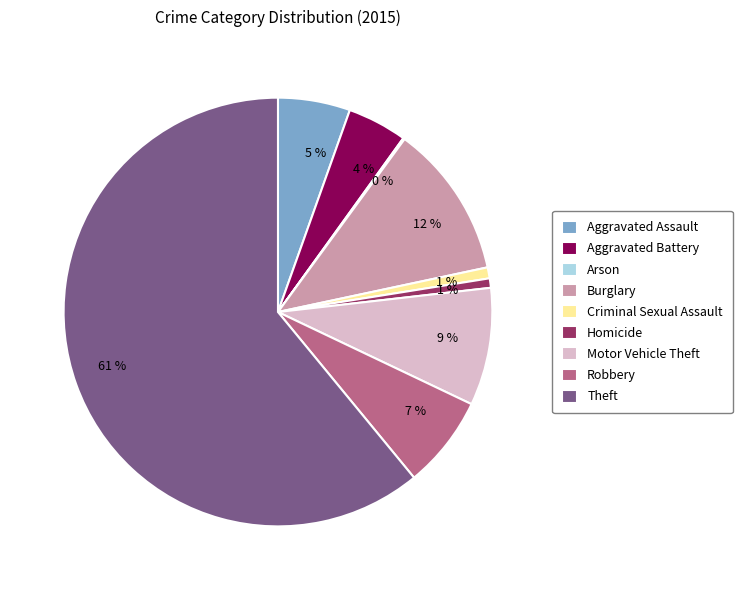

Which has a higher value, Aggravated Assault or Motor Vehicle Theft?

Motor Vehicle Theft